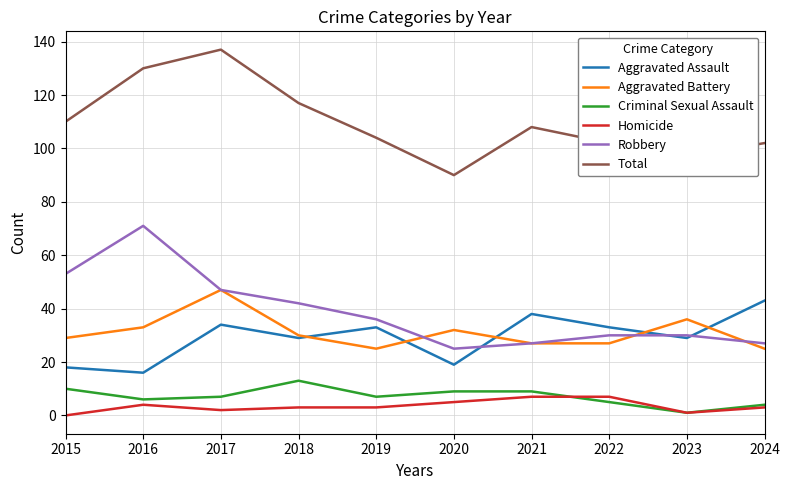

Reading left to right, extract all data points from this chart.

Aggravated Assault: 18	16	34	29	33	19	38	33	29	43
Aggravated Battery: 29	33	47	30	25	32	27	27	36	25
Criminal Sexual Assault: 10	6	7	13	7	9	9	5	1	4
Homicide: 0	4	2	3	3	5	7	7	1	3
Robbery: 53	71	47	42	36	25	27	30	30	27
Total: 110	130	137	117	104	90	108	102	97	102